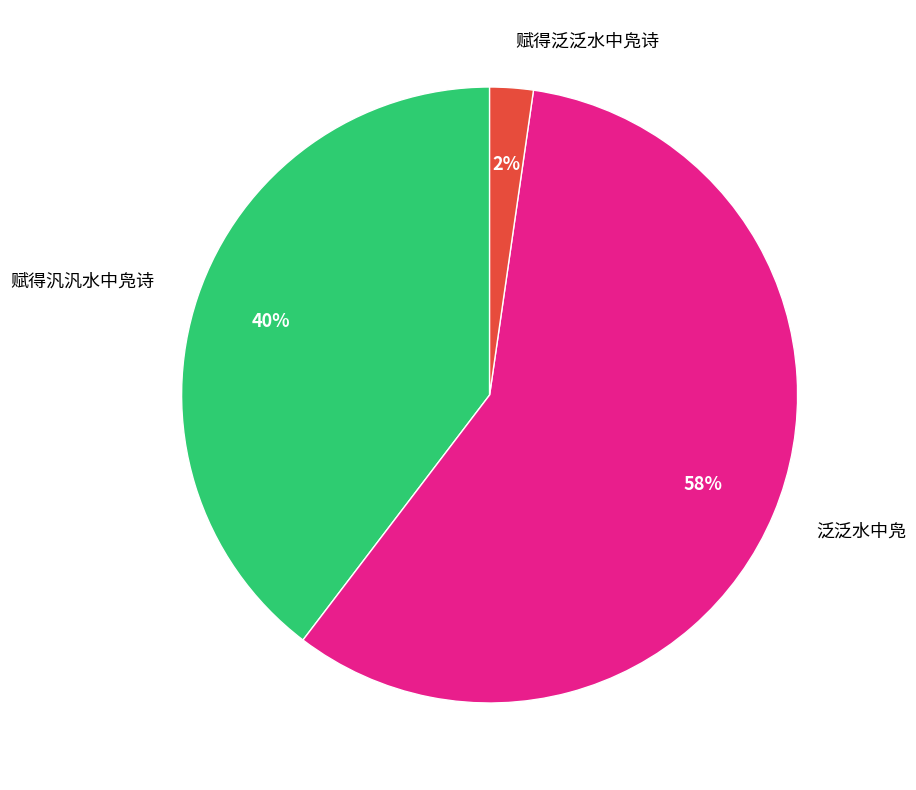

What is the smallest slice in the pie chart?

赋得泛泛水中凫诗